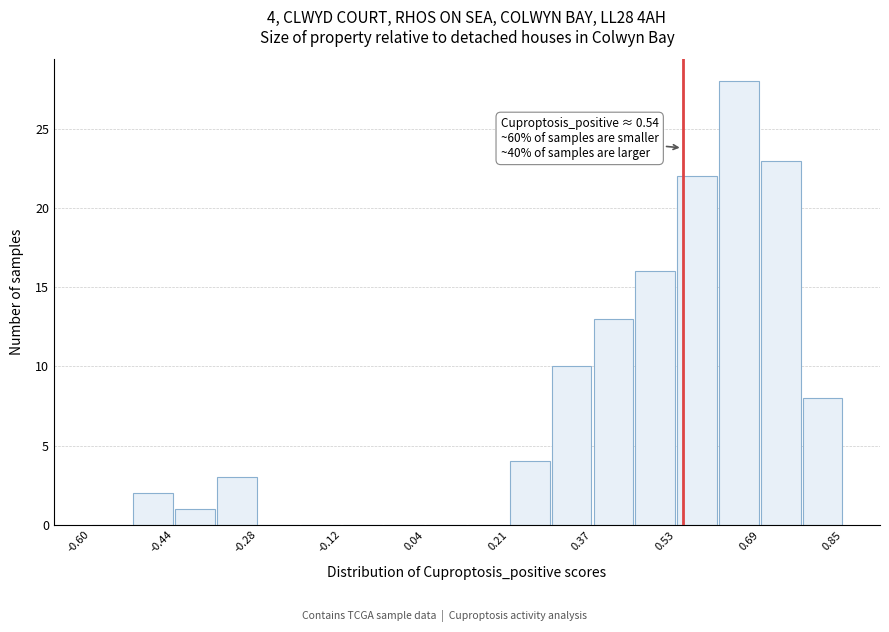

Which range on the x-axis has the tallest bar?

0.60 to 0.68